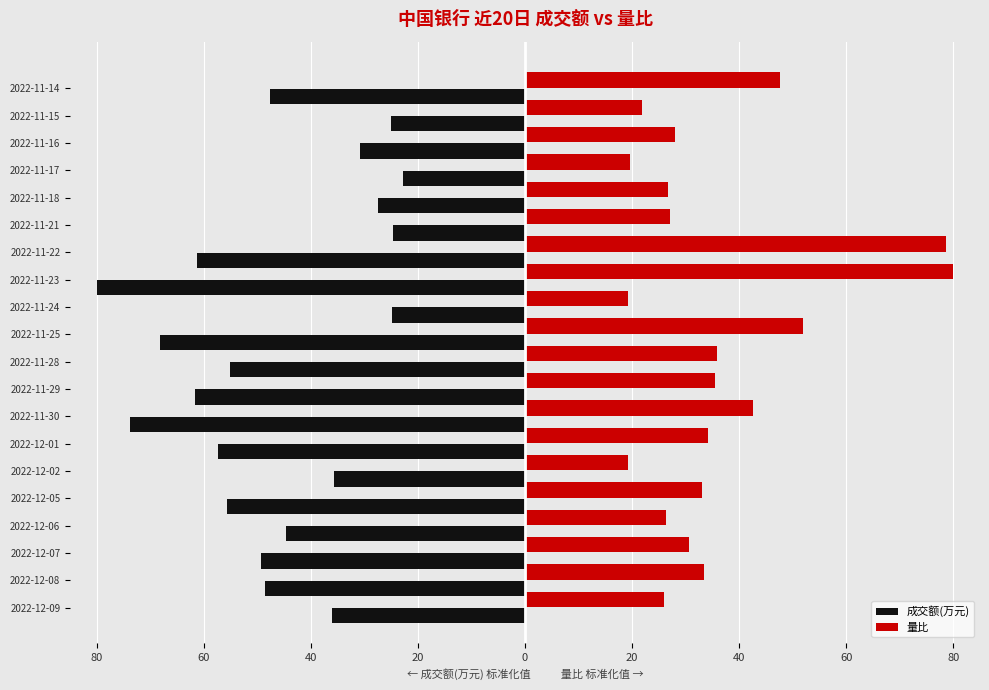

What is the average value of the 成交额(万元) series?

-46.5